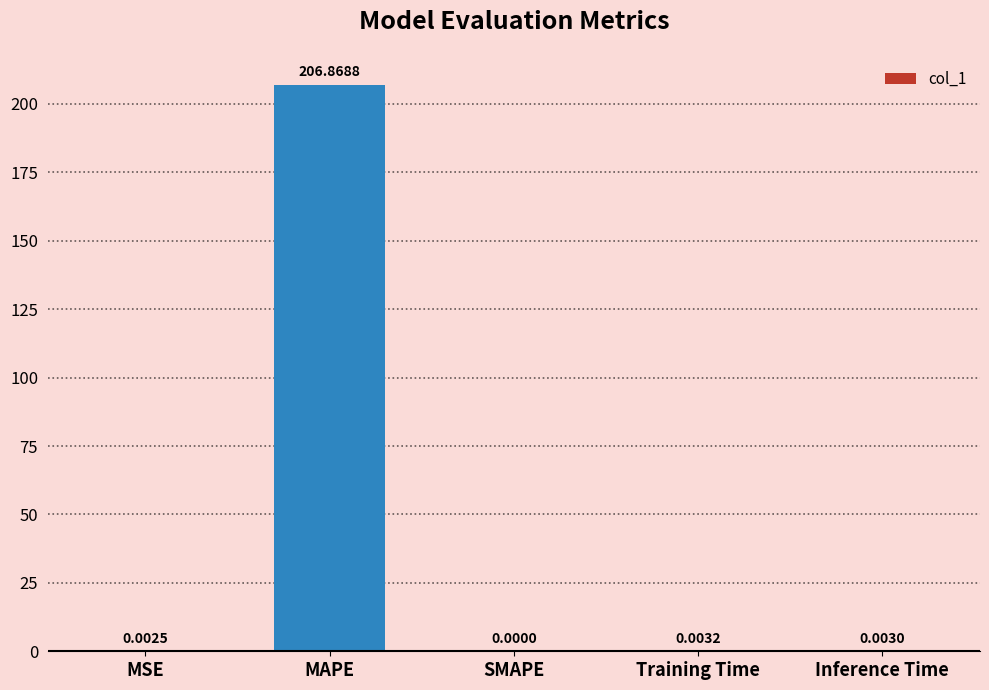

Between Inference Time and MAPE, which is larger?

MAPE